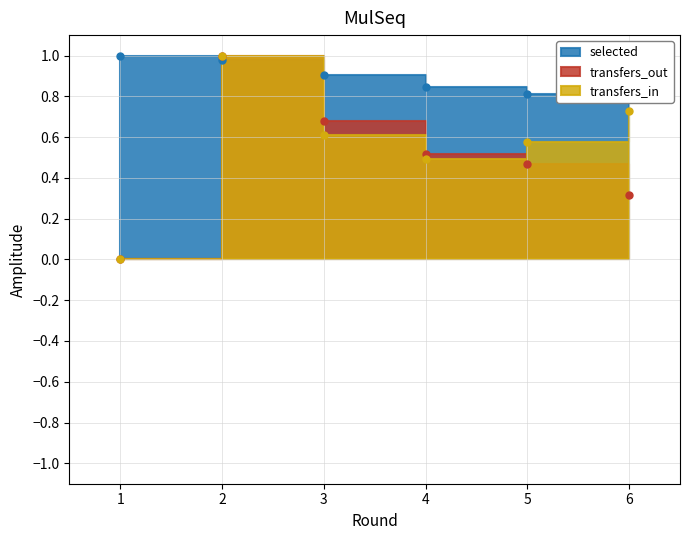

List the series in order of their overall mean, highest first.

selected, transfers_in, transfers_out